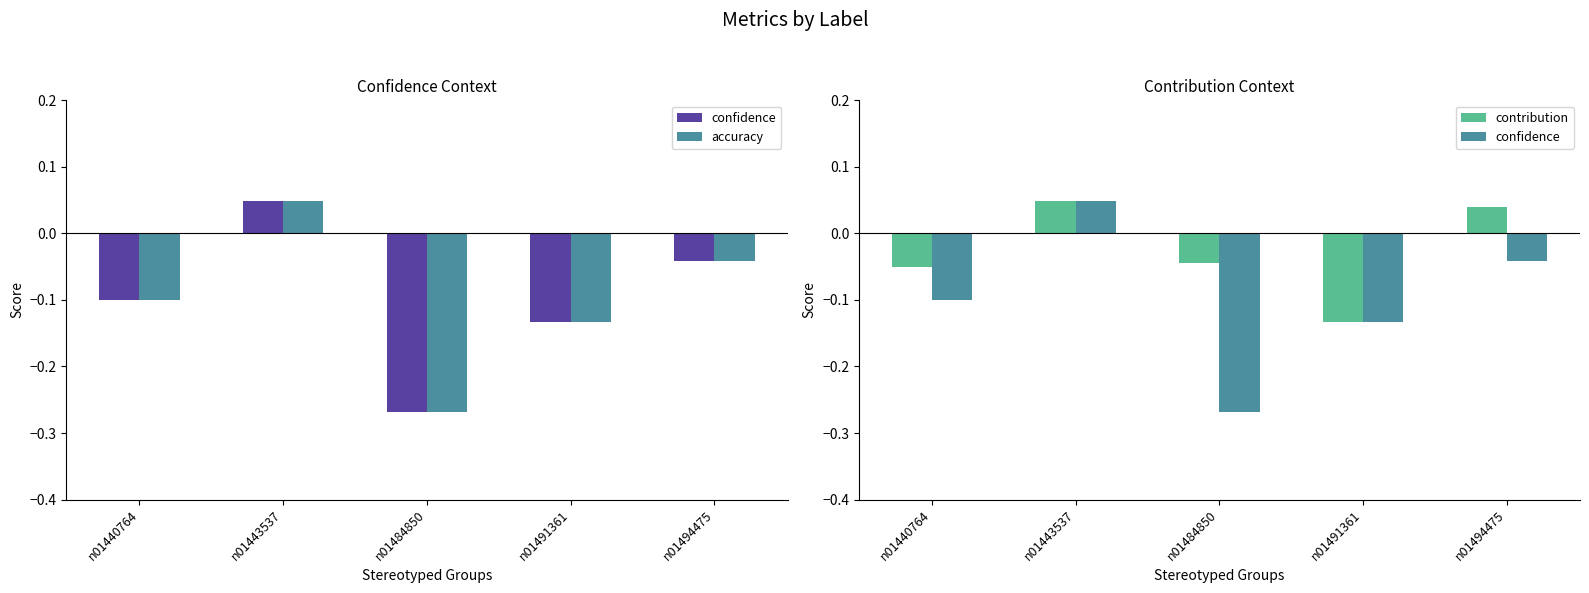

Which series has the largest total across all categories?

contribution